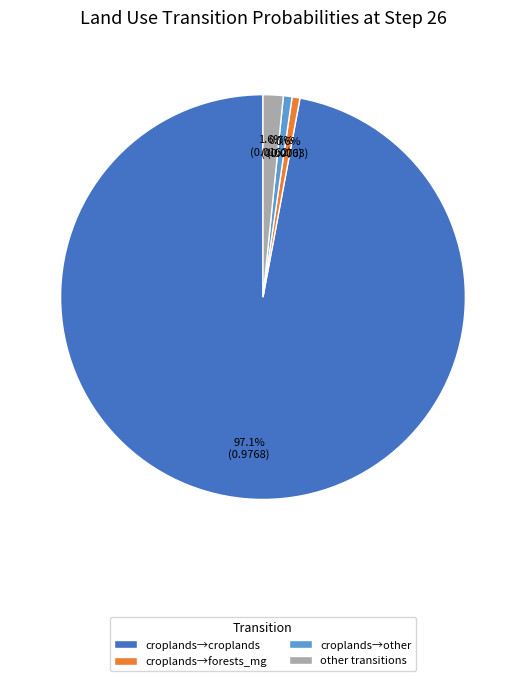

To the nearest percent, what is the difference between the largest and smallest slice percentages?

96%